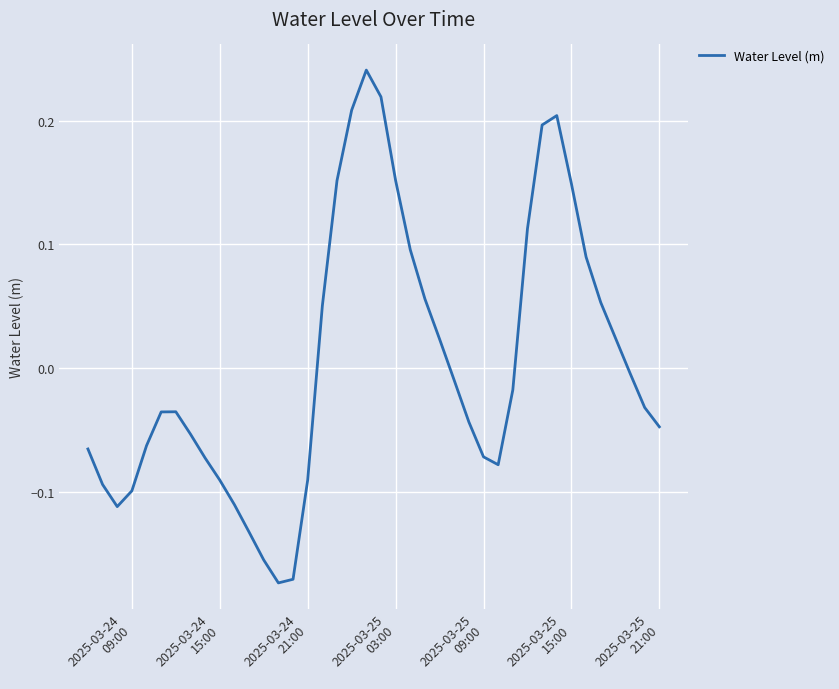

What is the difference between the maximum and minimum values?

0.4